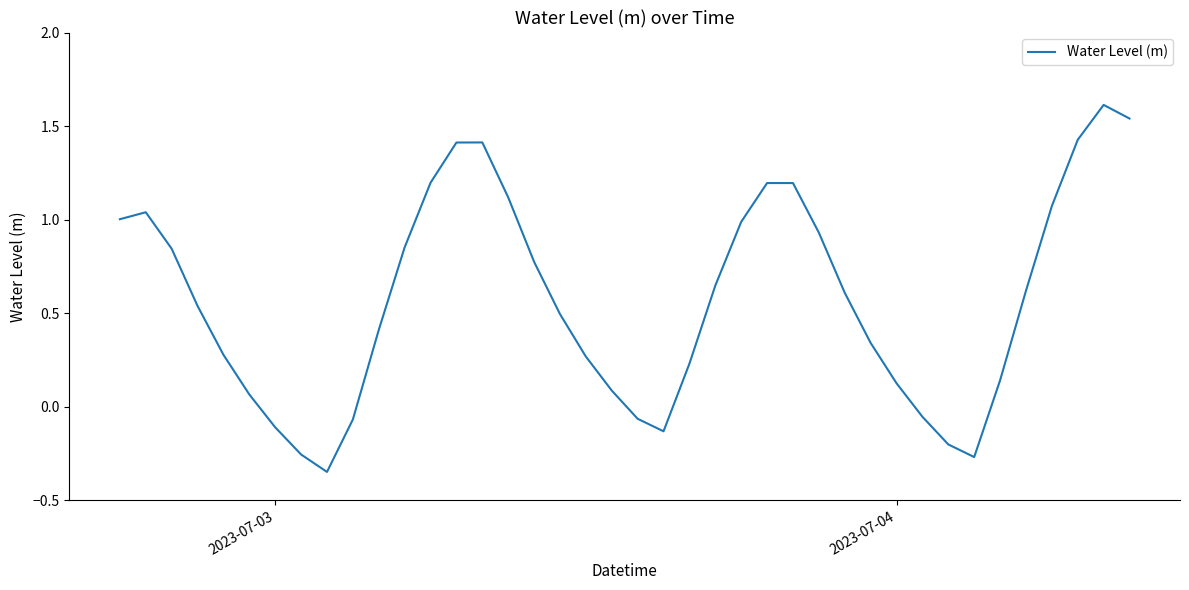

How many lines are shown in the chart?

1